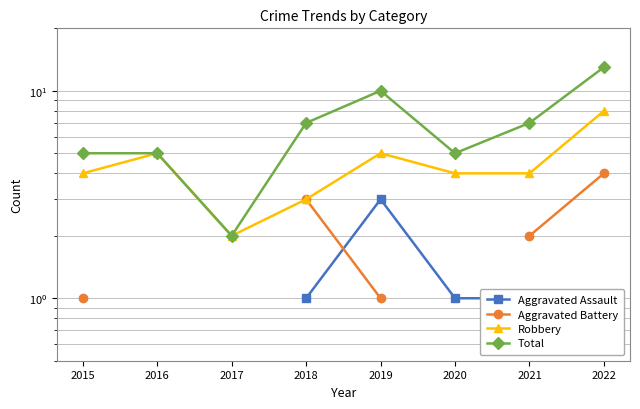

How many interior local peaks does the Robbery series have?

2